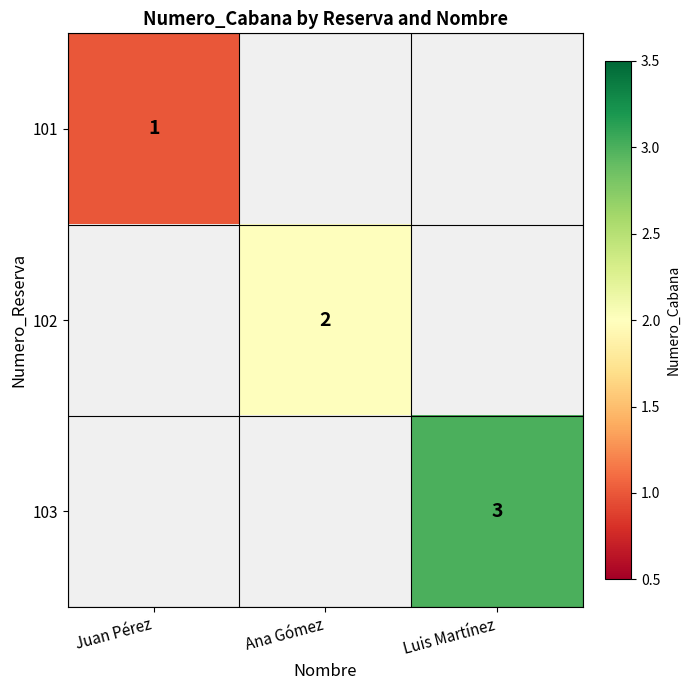

The 103 series shows 3 at Luis Martínez. True or false?

True